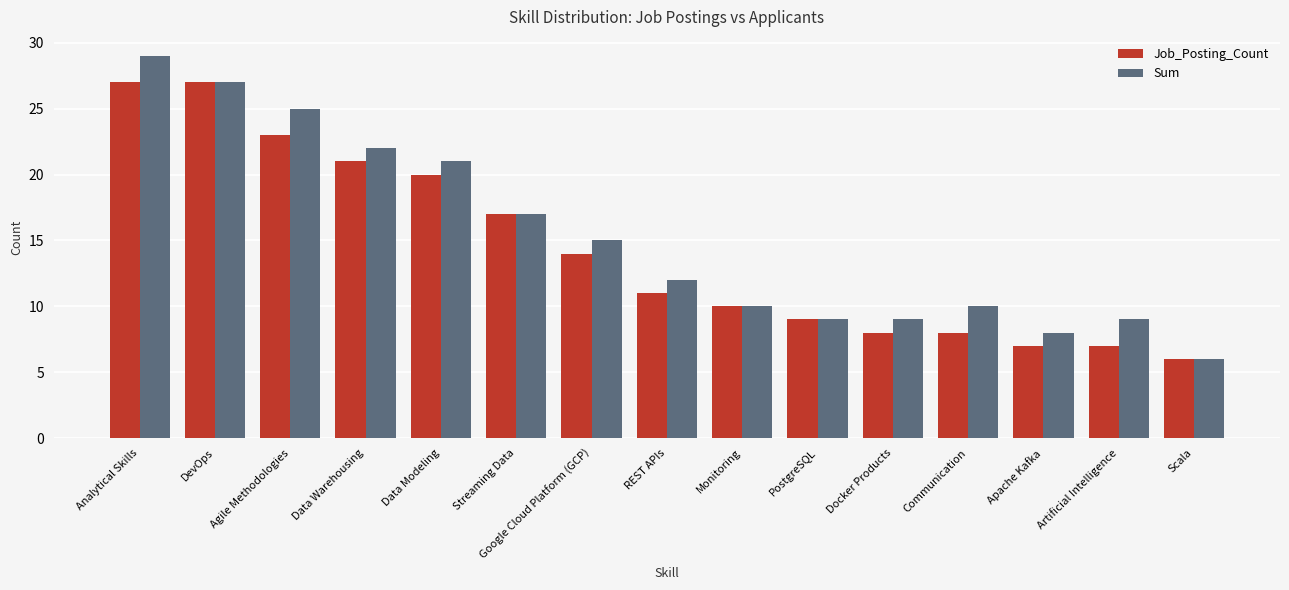

What is the difference between the Sum values at Scala and REST APIs?

6